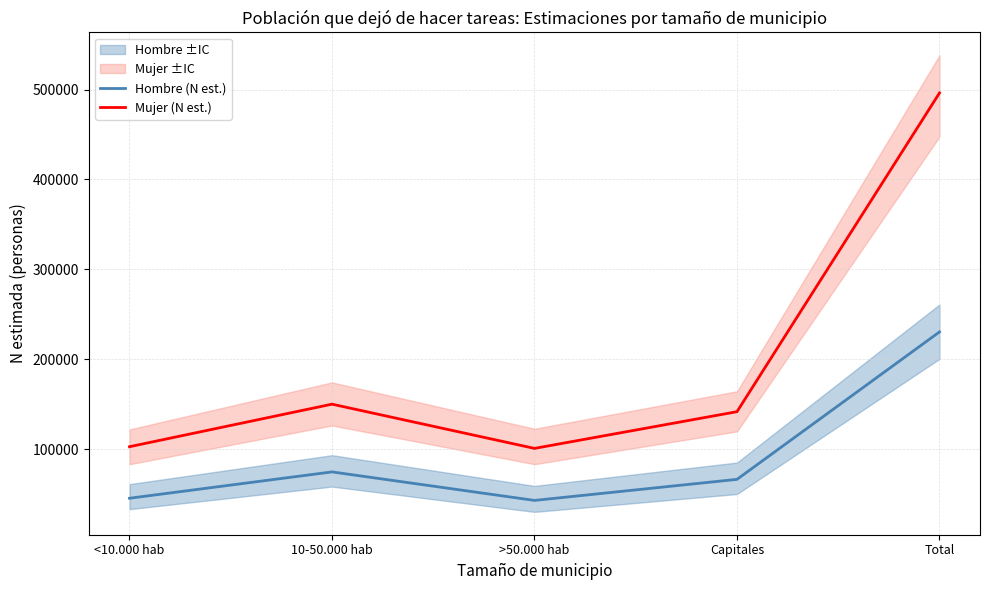

What is the average value of the Mujer (N est.) series?

198484